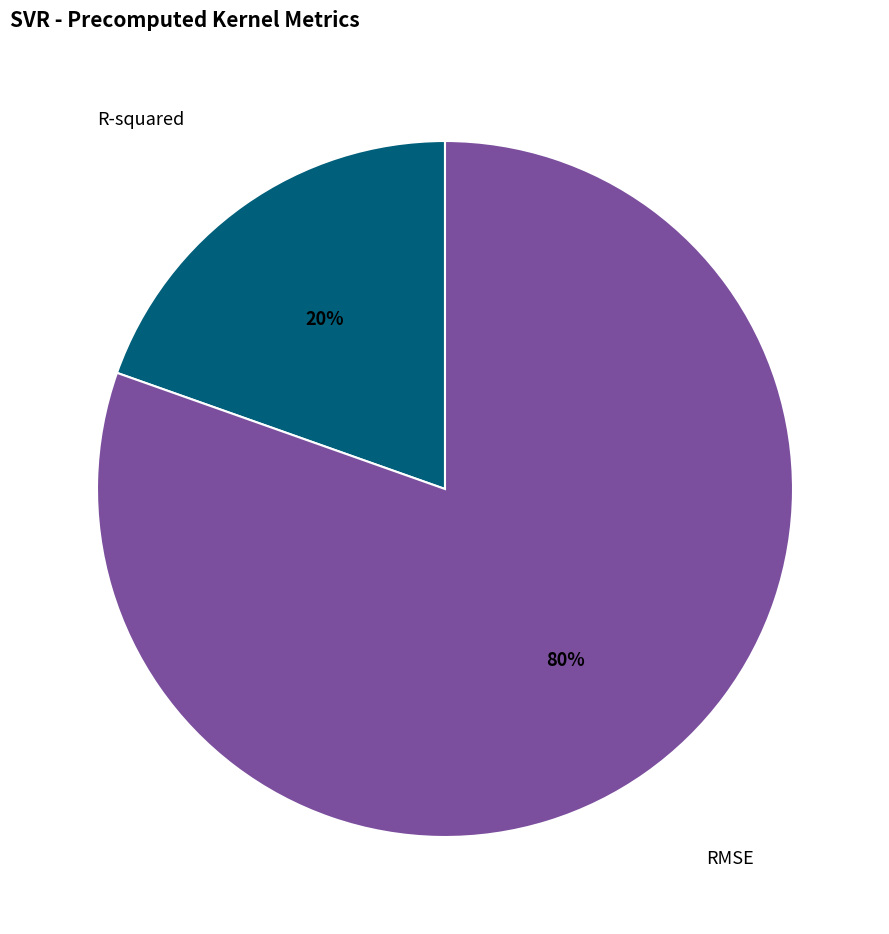

How many segments does this pie chart have?

2